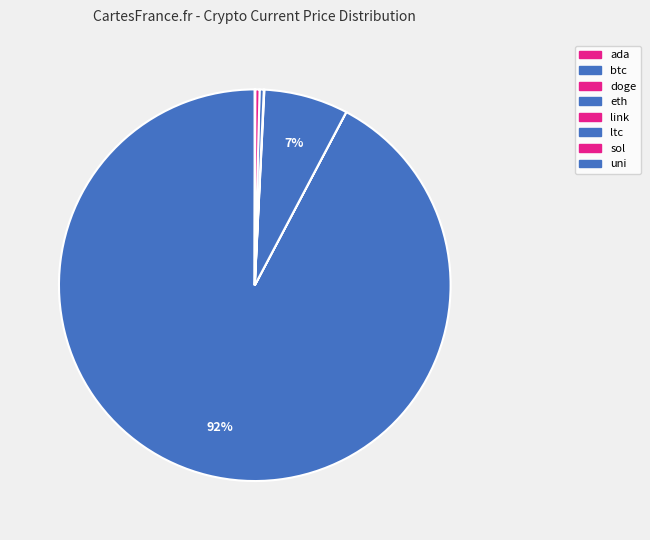

Which category has the biggest portion of the pie?

btc